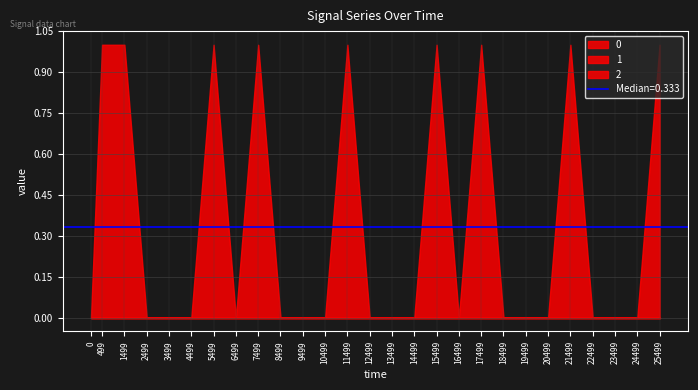

List the series in order of their peak value, lowest first.

0, 2, 1